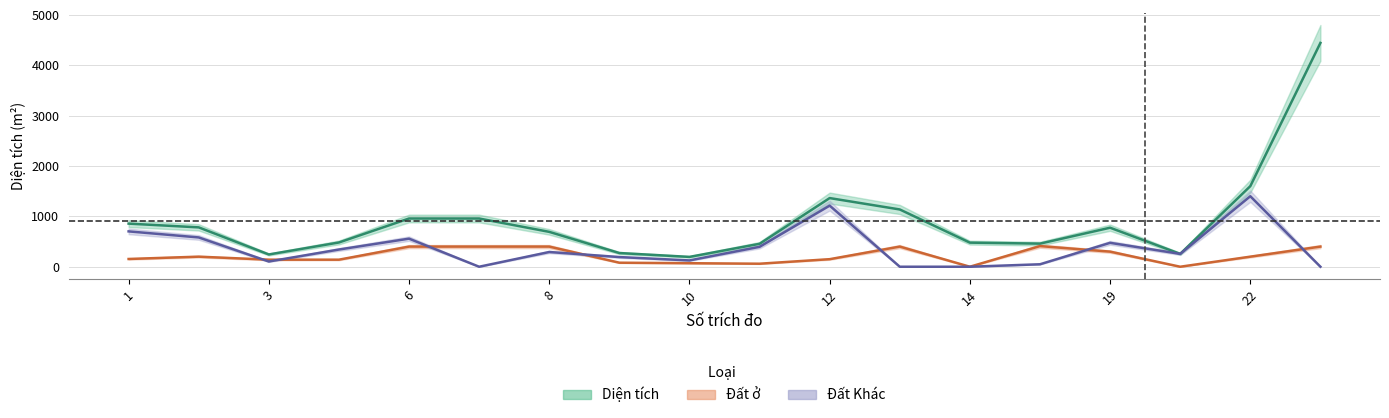

Count the number of data series in this chart.

3